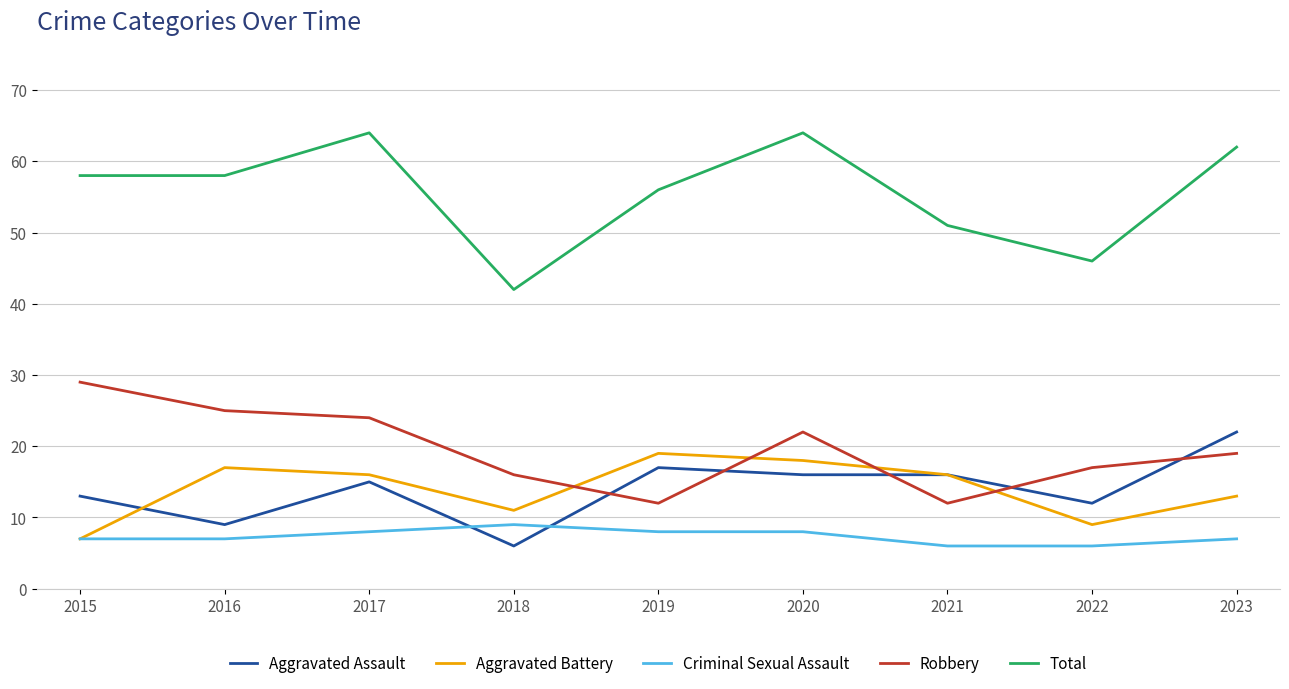

What is the difference between the Aggravated Battery values at 2015 and 2018?

4